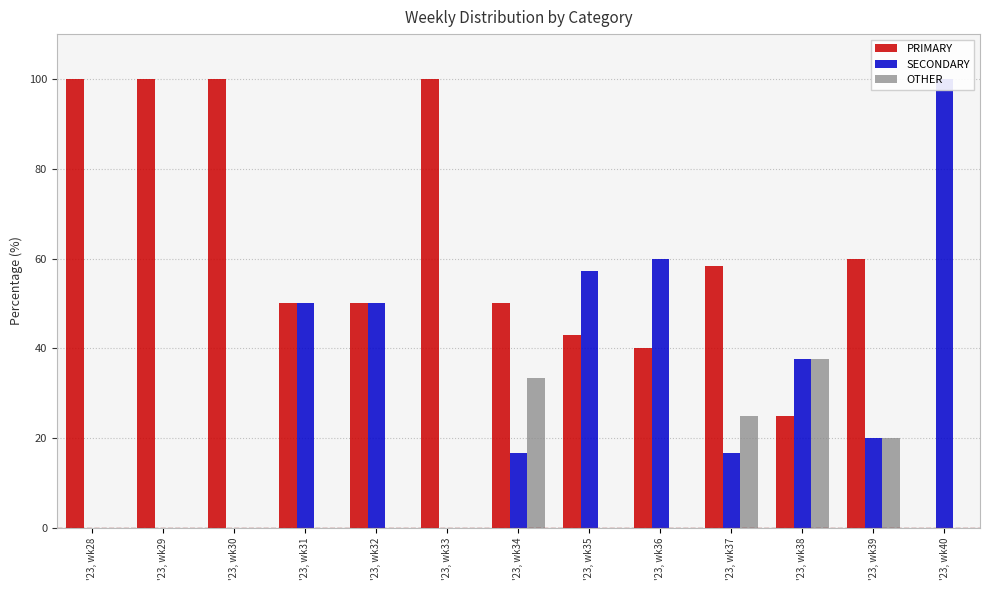

What is the value of the OTHER bar at the 10th from the left?

25.0